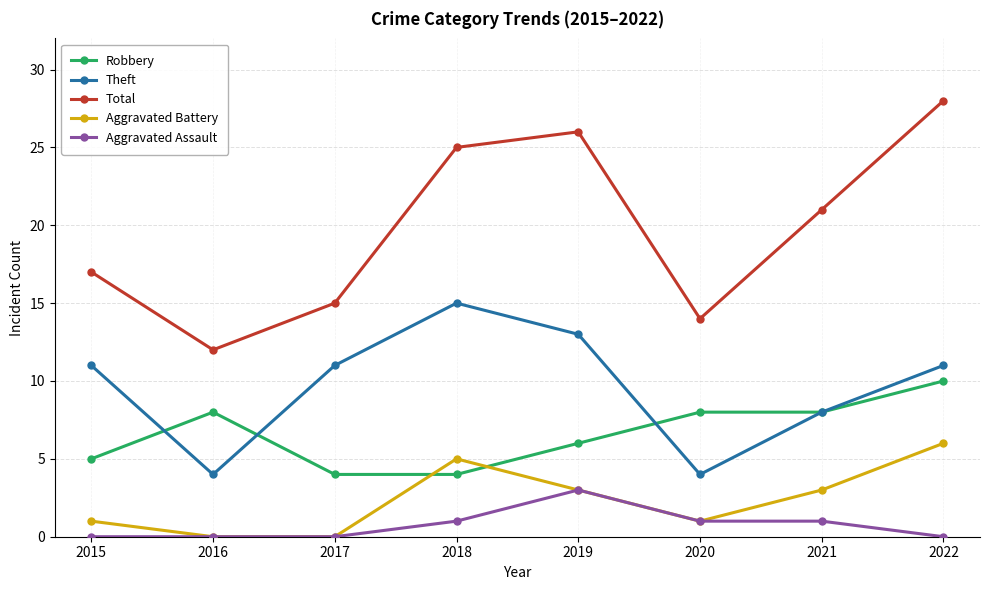

Reading left to right, what are all the values shown in this chart?

Robbery: 5	8	4	4	6	8	8	10
Theft: 11	4	11	15	13	4	8	11
Total: 17	12	15	25	26	14	21	28
Aggravated Battery: 1	0	0	5	3	1	3	6
Aggravated Assault: 0	0	0	1	3	1	1	0